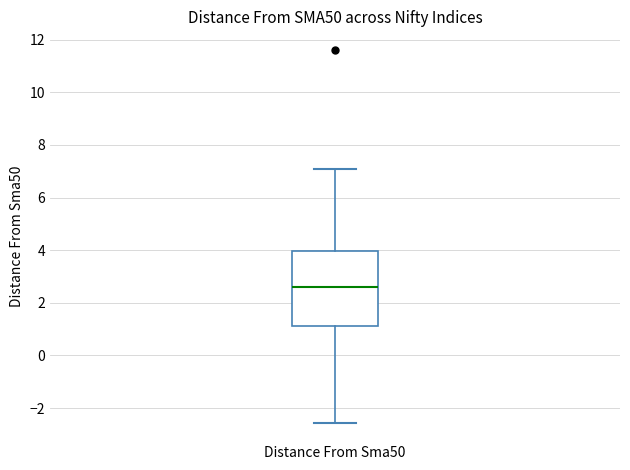

Transcribe this box plot: give where the median line is, the range the box spans, and where the two whiskers end, as read against the y-axis. The values are not printed on the chart, so give them approximately, as read against the axis.

median 2.6, box 1.2 to 4.0, whiskers -2.6 to 7.0